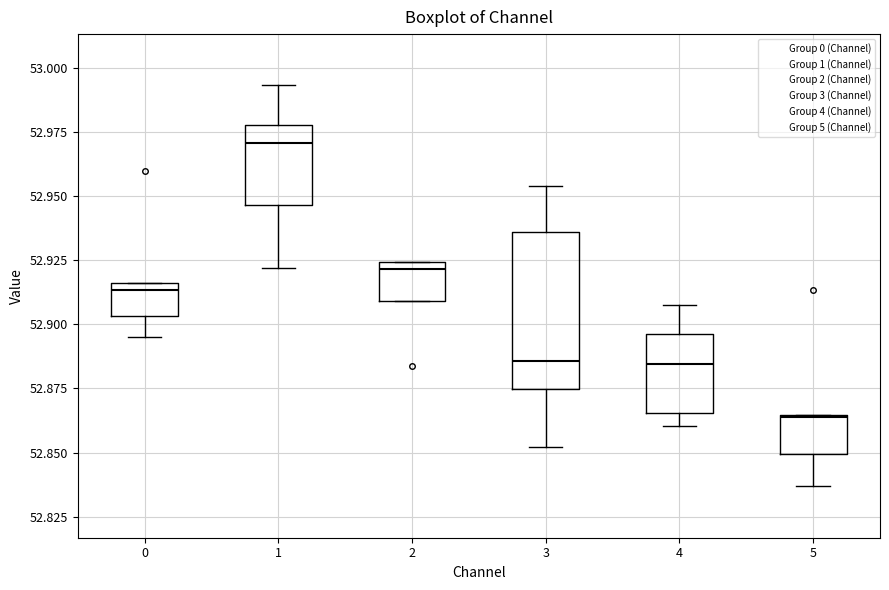

Reading left to right, transcribe this box plot: for each box, give where its median line is, the range the box spans, and where its two whiskers end, as read against the y-axis. The values are not printed on the chart, so give them approximately, as read against the axis.

0: median 52.915 (just below the box's upper edge), box 52.905 to 52.915, whiskers 52.895 to 52.915
1: median 52.970, box 52.945 to 52.980, whiskers 52.920 to 52.995
2: median 52.920, box 52.910 to 52.925, whiskers 52.910 to 52.925
3: median 52.885, box 52.875 to 52.935, whiskers 52.850 to 52.955
4: median 52.885, box 52.865 to 52.895, whiskers 52.860 to 52.905
5: median 52.865, box 52.850 to 52.865, whiskers 52.835 to 52.865